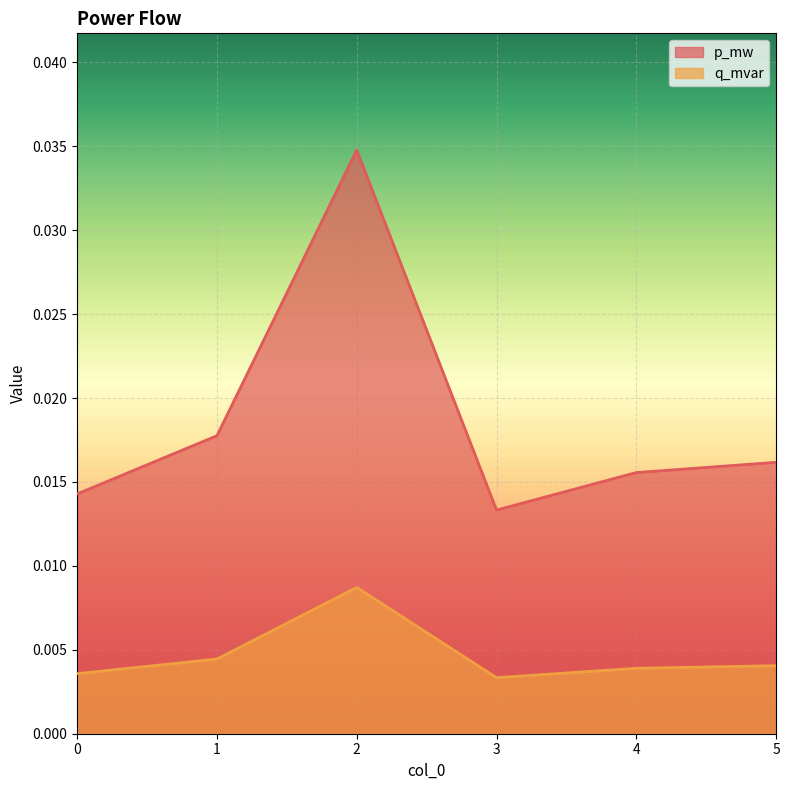

At which label is p_mw closest to 0?

3